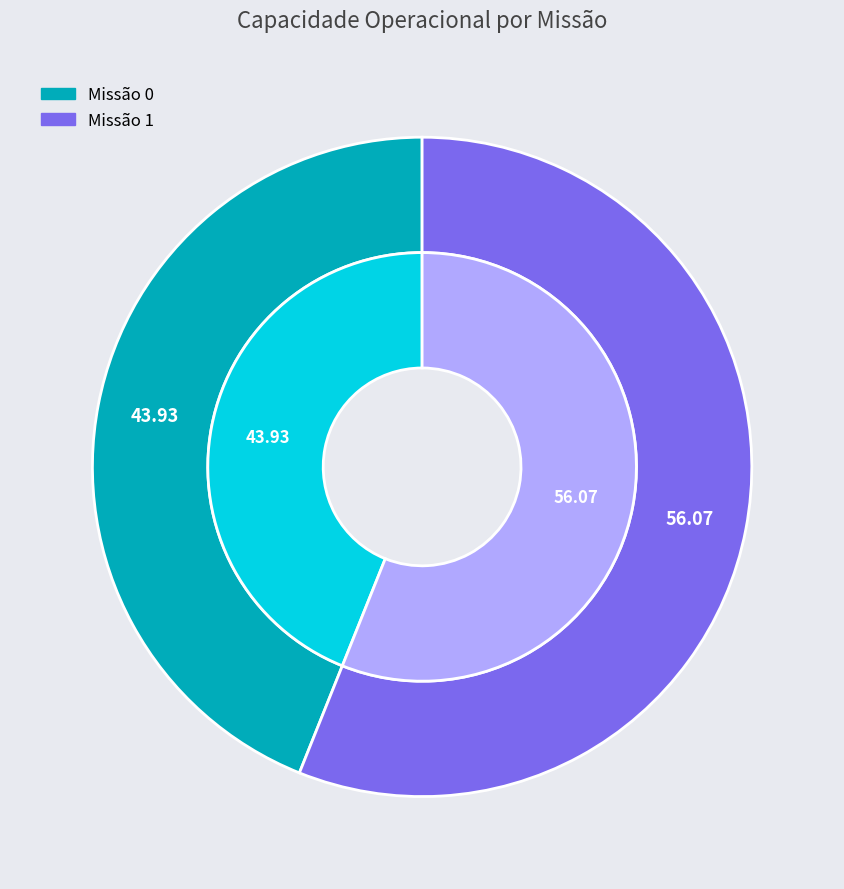

Is it true that 1 is 69% of the pie?

False